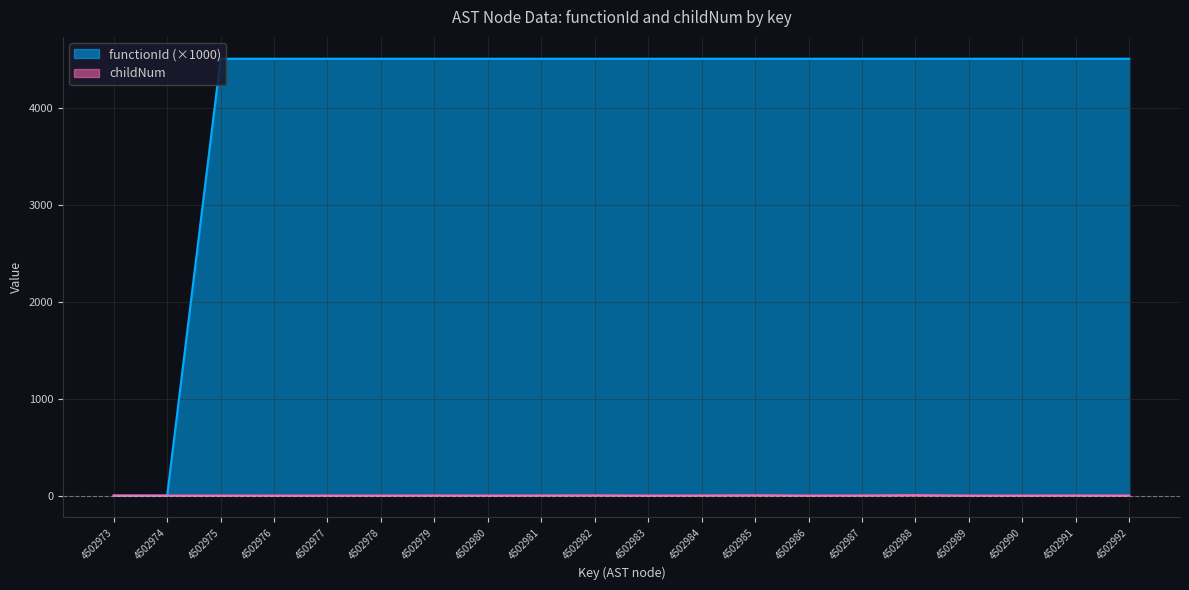

At which category is the sum across all series the highest?

4502988